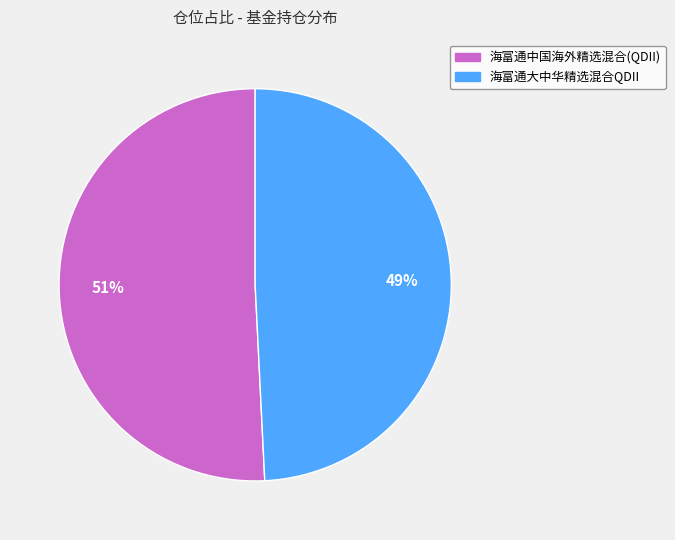

Rank the categories by value from highest to lowest.

海富通中国海外精选混合(QDII), 海富通大中华精选混合QDII